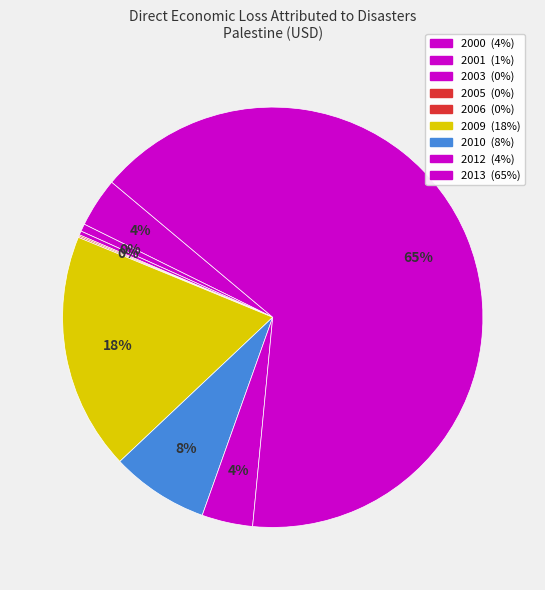

Approximately how many times larger is the value at 2013 compared to 2012?

16.7